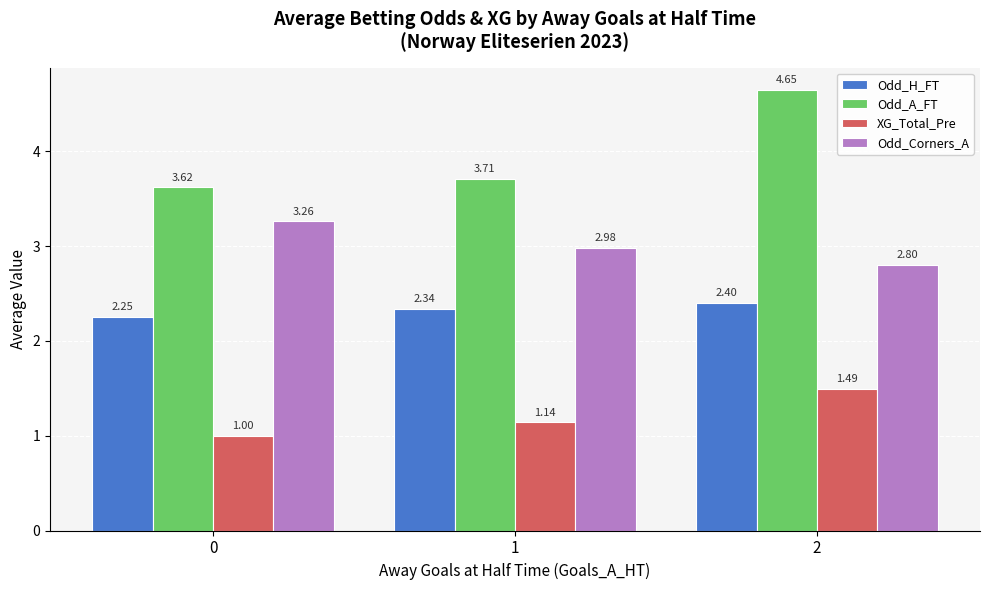

What is the total value across all series at 2?

11.3